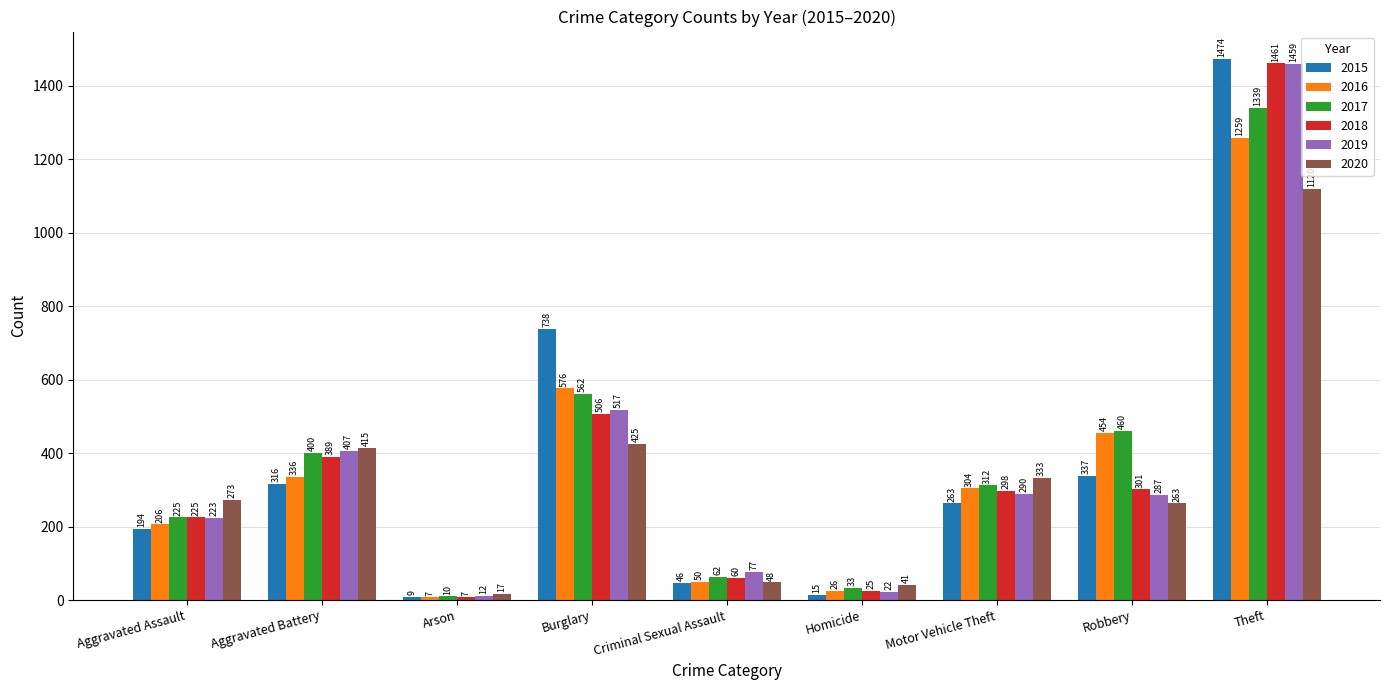

At Burglary, list the series in order from smallest to largest.

2020, 2018, 2019, 2017, 2016, 2015